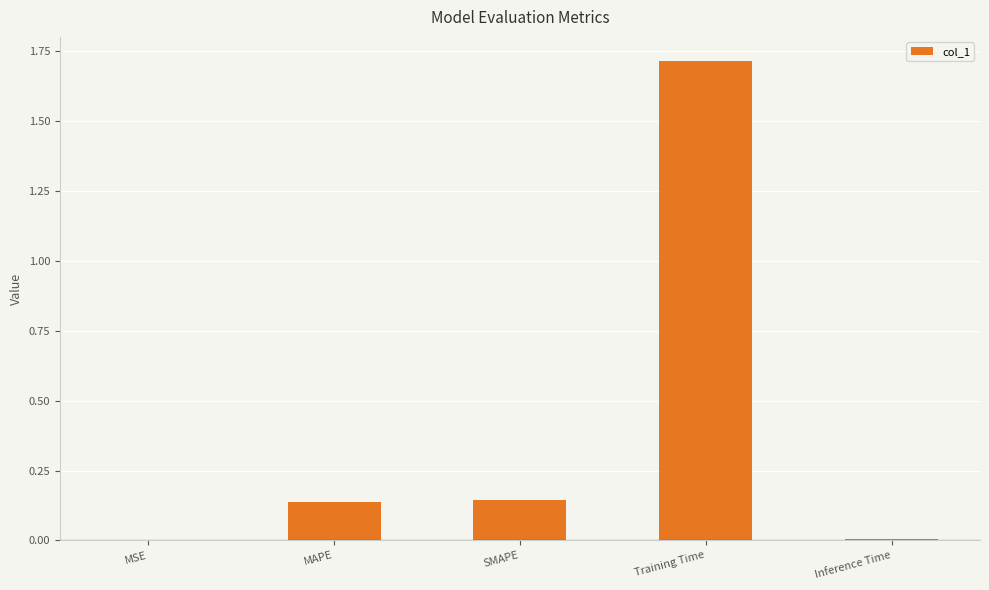

Is it true that the value at SMAPE is 0.3?

False